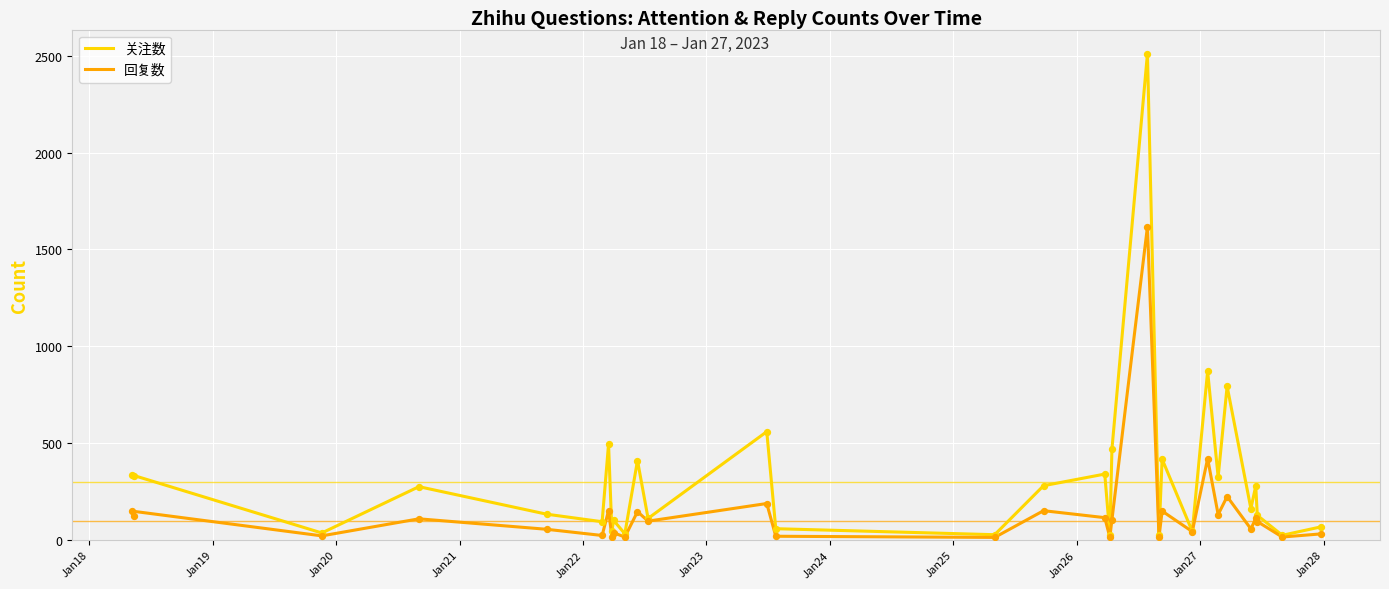

Which series has the largest total across all categories?

关注数